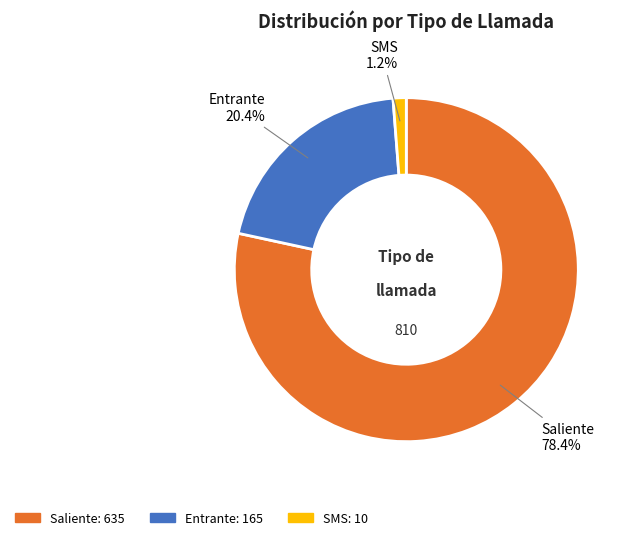

To the nearest percent, what is the average slice percentage?

33%